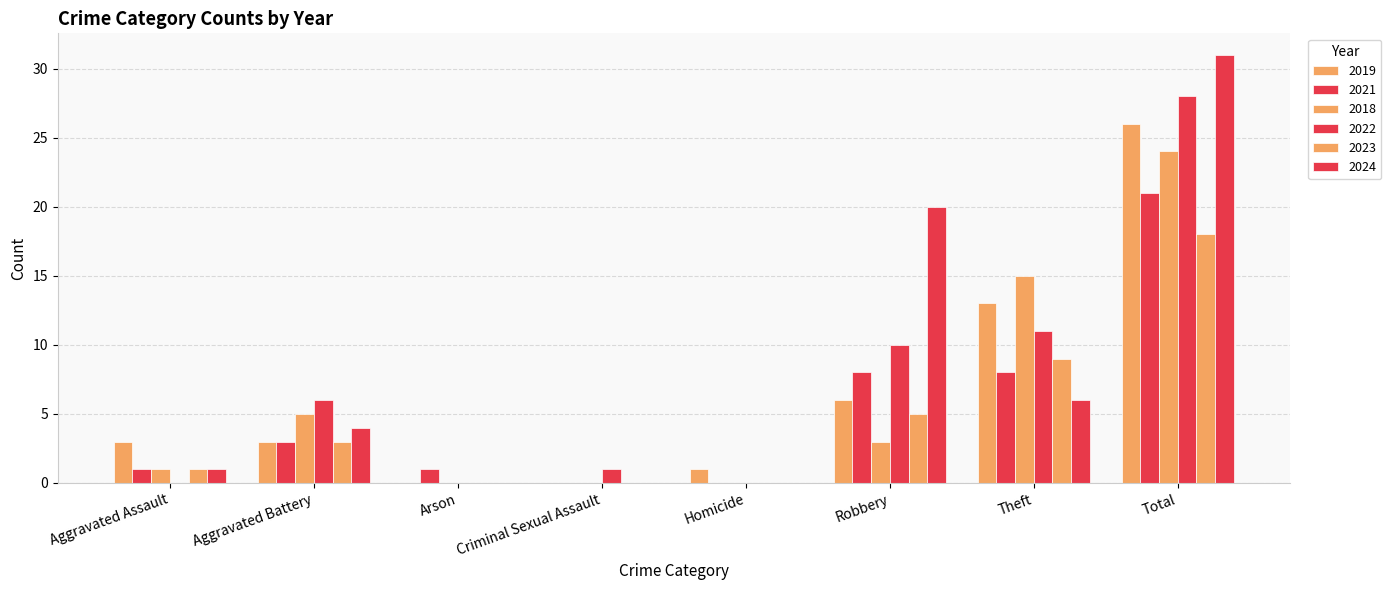

At which label is 2022 closest to 14?

Theft